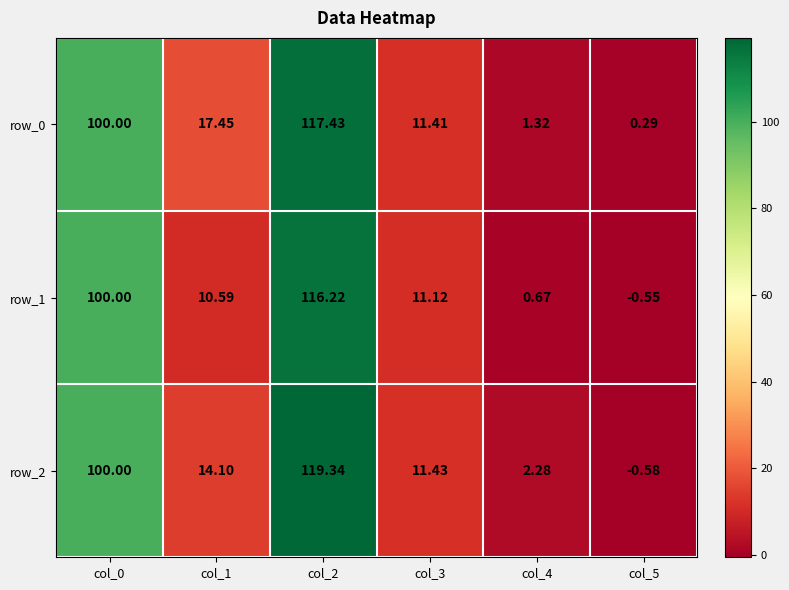

What is the average value of the row_2 series?

41.1